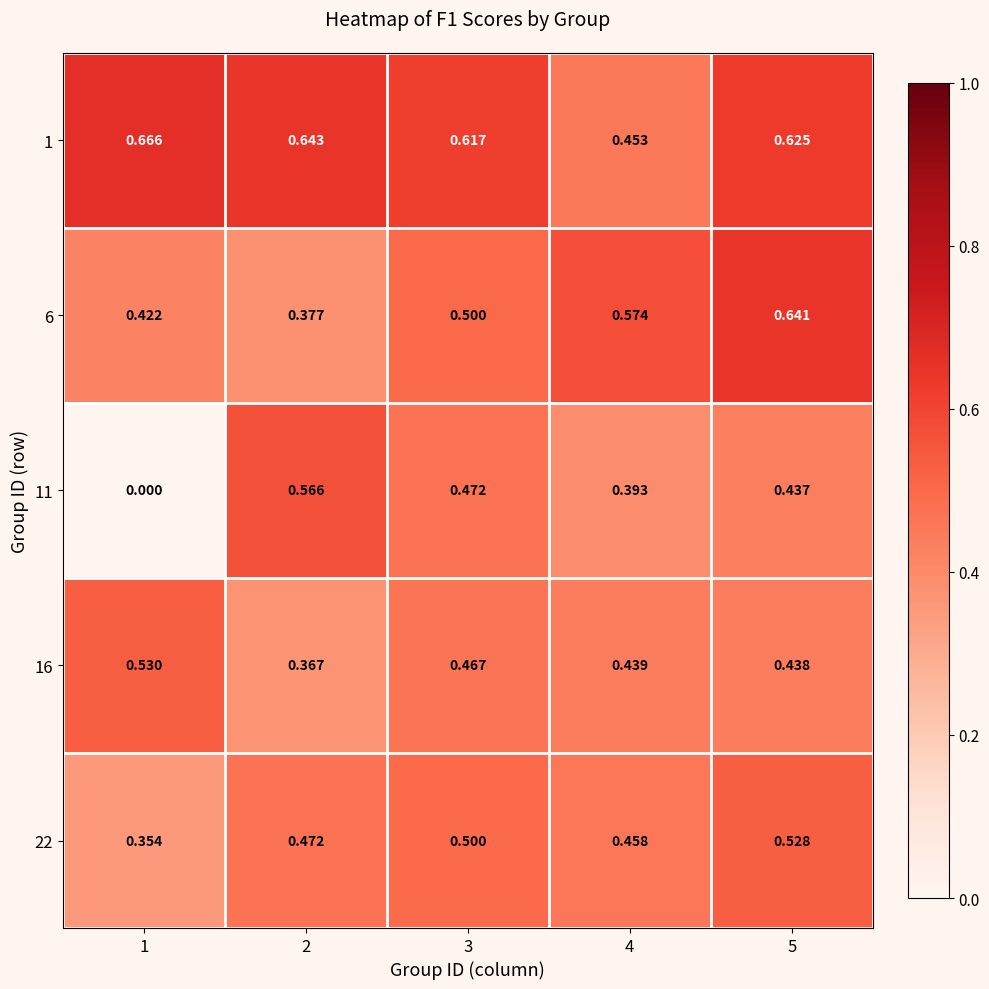

Is the value of 16 at 2 greater than the value of 6 at 4?

No